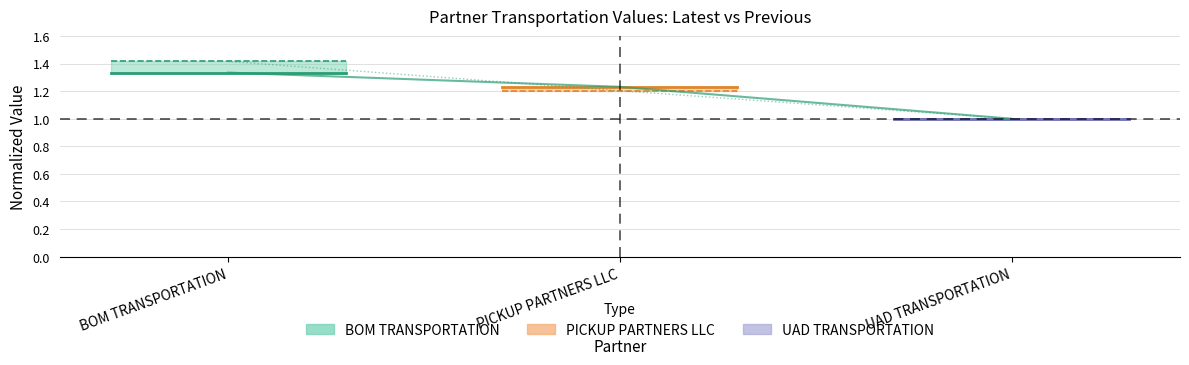

What is the value of the PREVIOUS point at the 1st from the left?

1.4